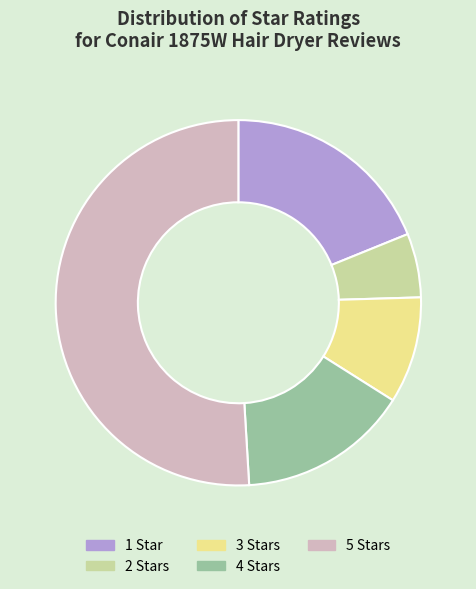

Between 4 Stars and 2 Stars, which is larger?

4 Stars